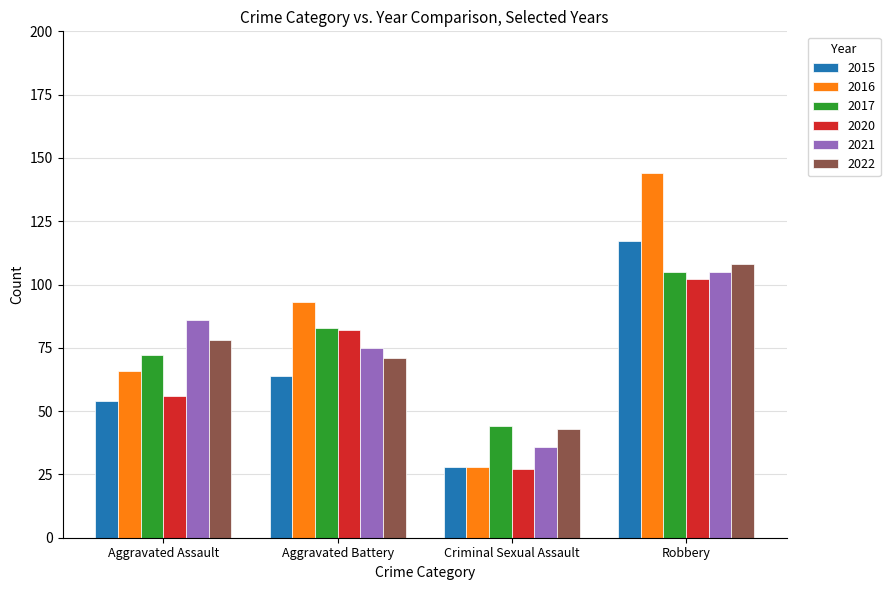

What is the difference between the second highest and minimum values in the 2020 series?

55